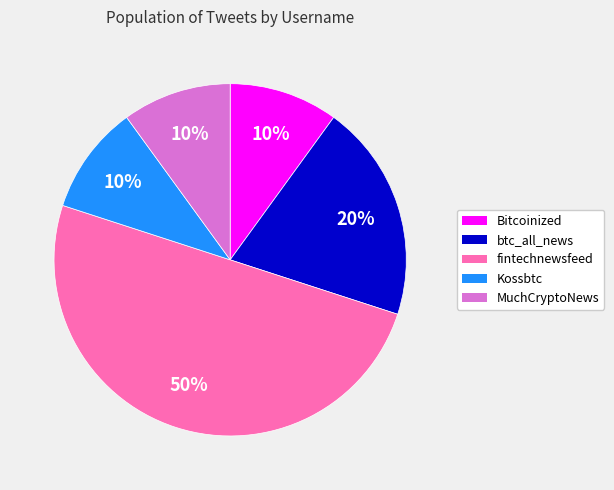

How many segments does this pie chart have?

5